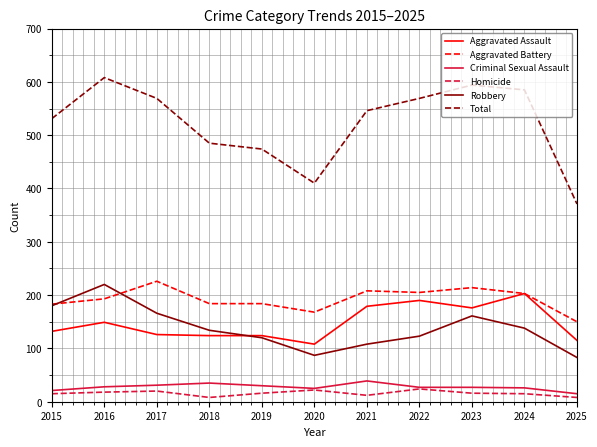

What is the sum of all Aggravated Battery values?

2118